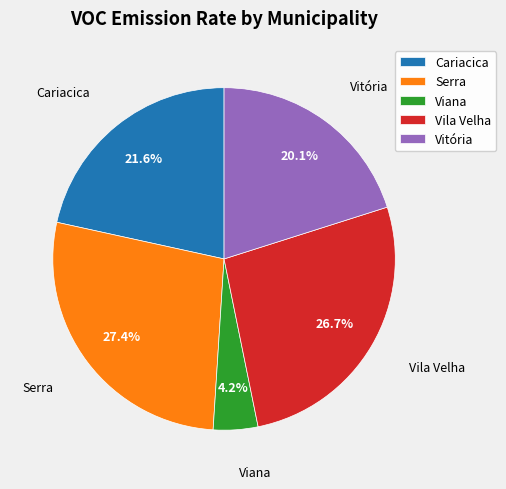

Combined, do Serra and Vila Velha account for over 50%?

Yes